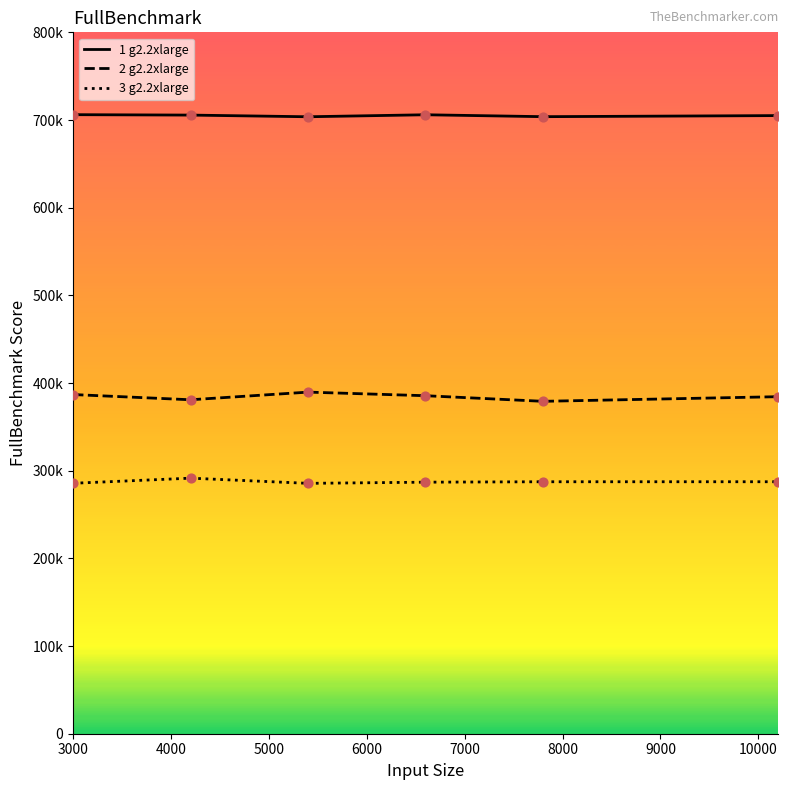

Is the value of 3 g2.2xlarge at 3000 greater than the value of 1 g2.2xlarge at 3000?

No